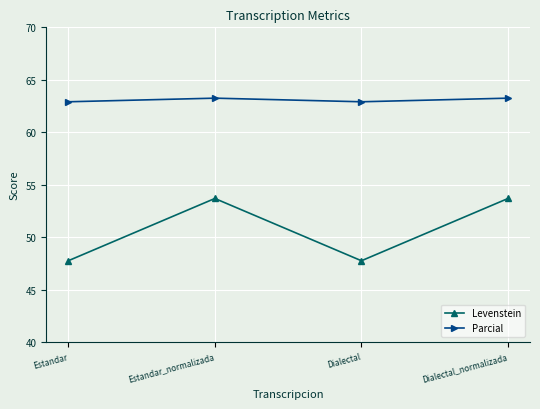

True or false: Levenstein and Parcial intersect in this chart.

False